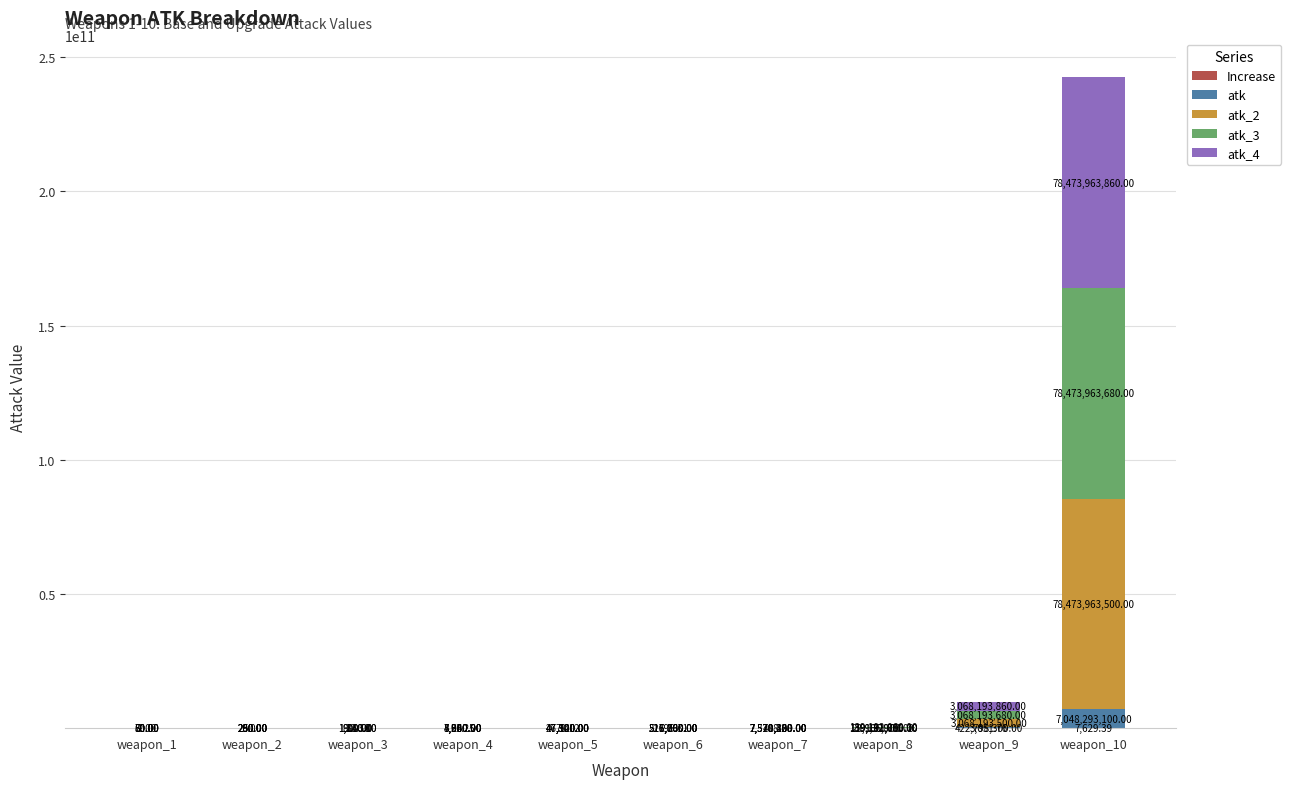

Count the number of categories in the chart.

10